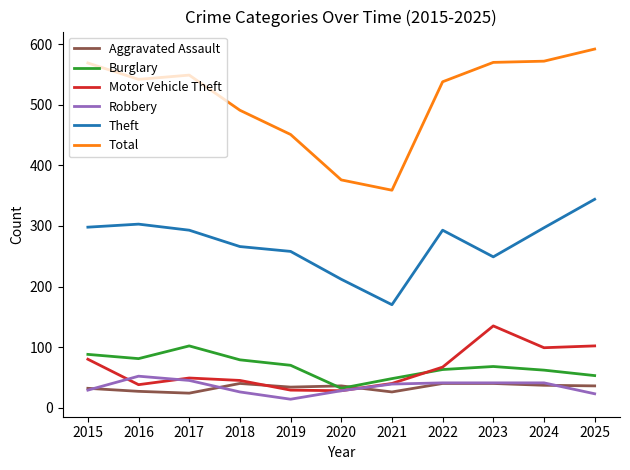

Which series changed the most between 2017 and 2018?

Total